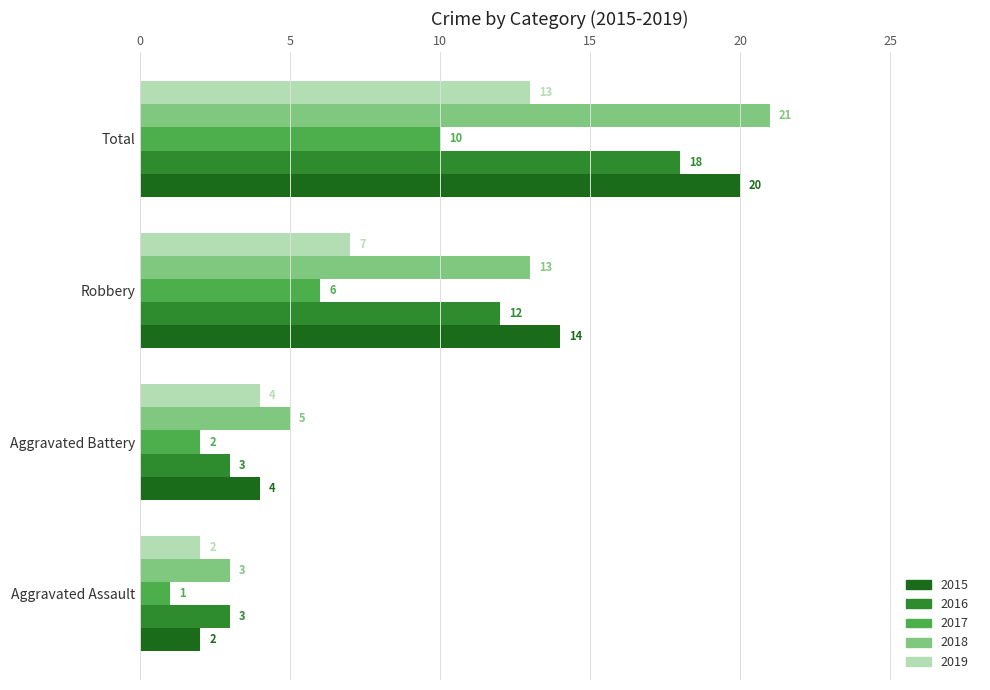

What is the difference between the highest and lowest values at Robbery?

8